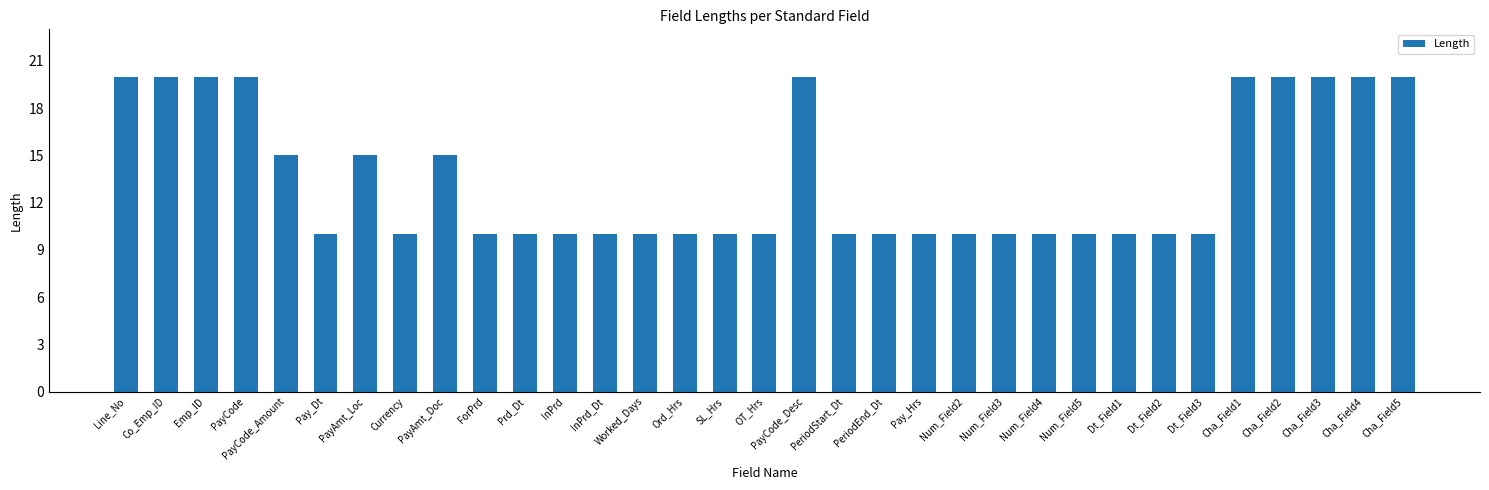

What is the label of the 10th bar from the left?

ForPrd